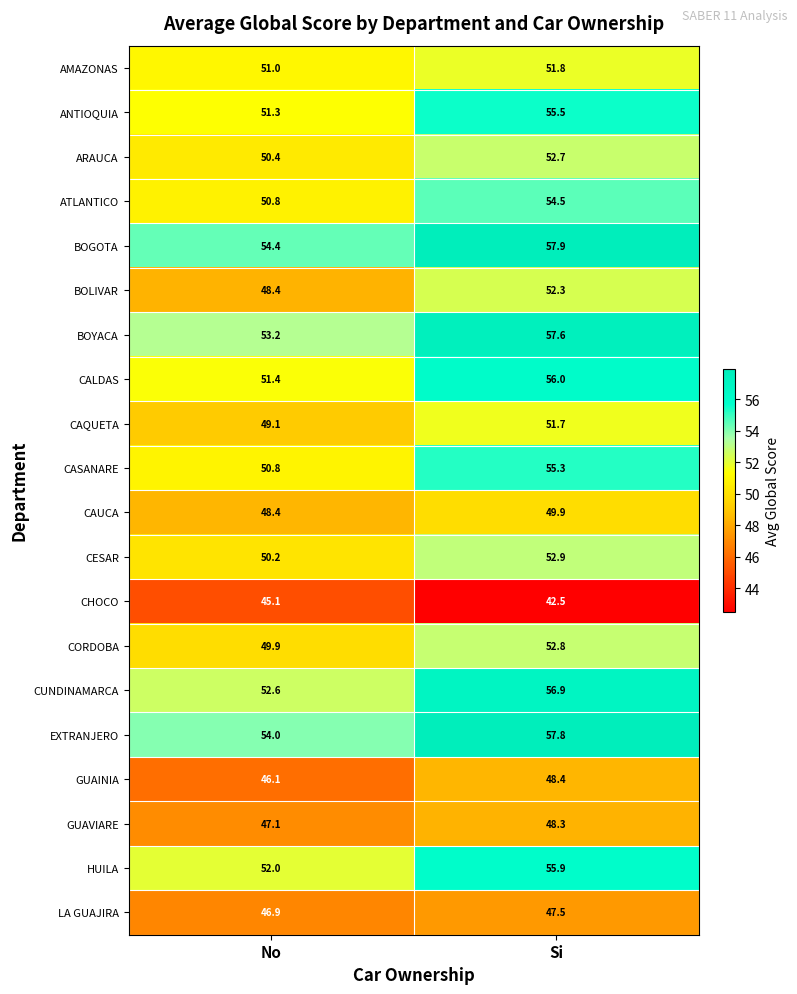

Rank the categories by CHOCO value from lowest to highest.

Si, No